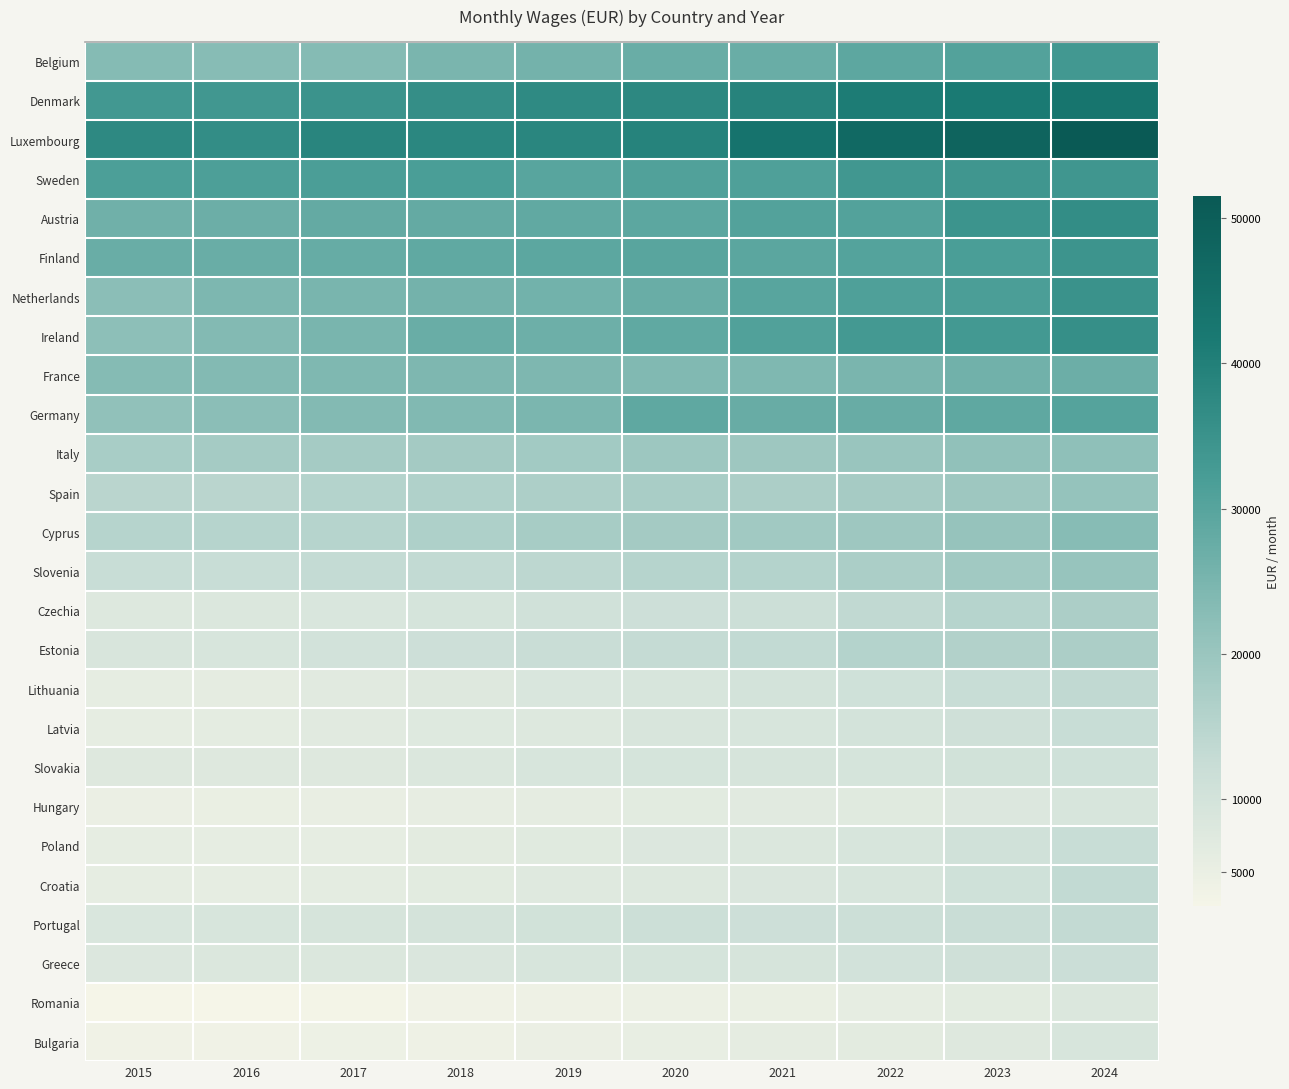

Which has a higher value, 2024 or 2018?

2024